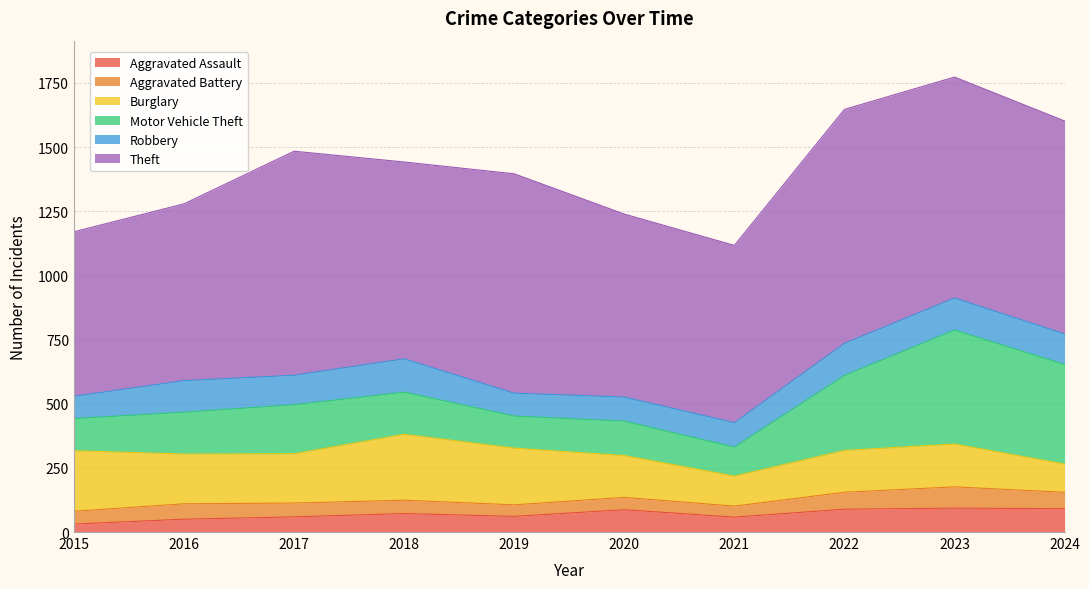

At which label does Theft reach its minimum?

2015